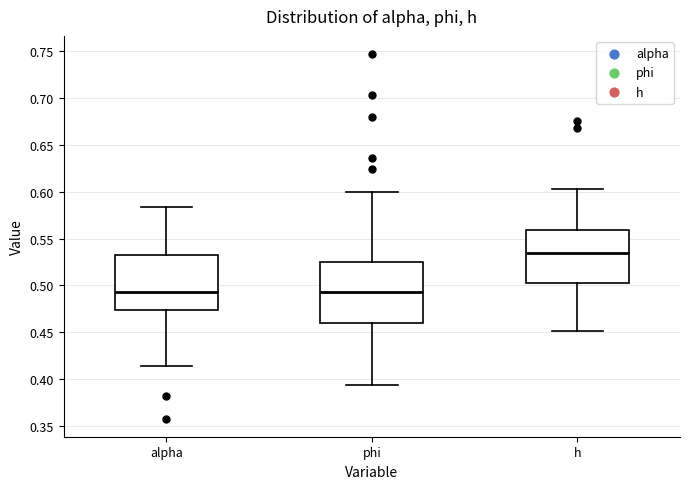

Reading left to right, transcribe this box plot: for each box, give where its median line is, the range the box spans, and where its two whiskers end, as read against the y-axis. The values are not printed on the chart, so give them approximately, as read against the axis.

alpha: median 0.495, box 0.475 to 0.530, whiskers 0.415 to 0.585
phi: median 0.495, box 0.460 to 0.525, whiskers 0.395 to 0.600
h: median 0.535, box 0.505 to 0.560, whiskers 0.450 to 0.605